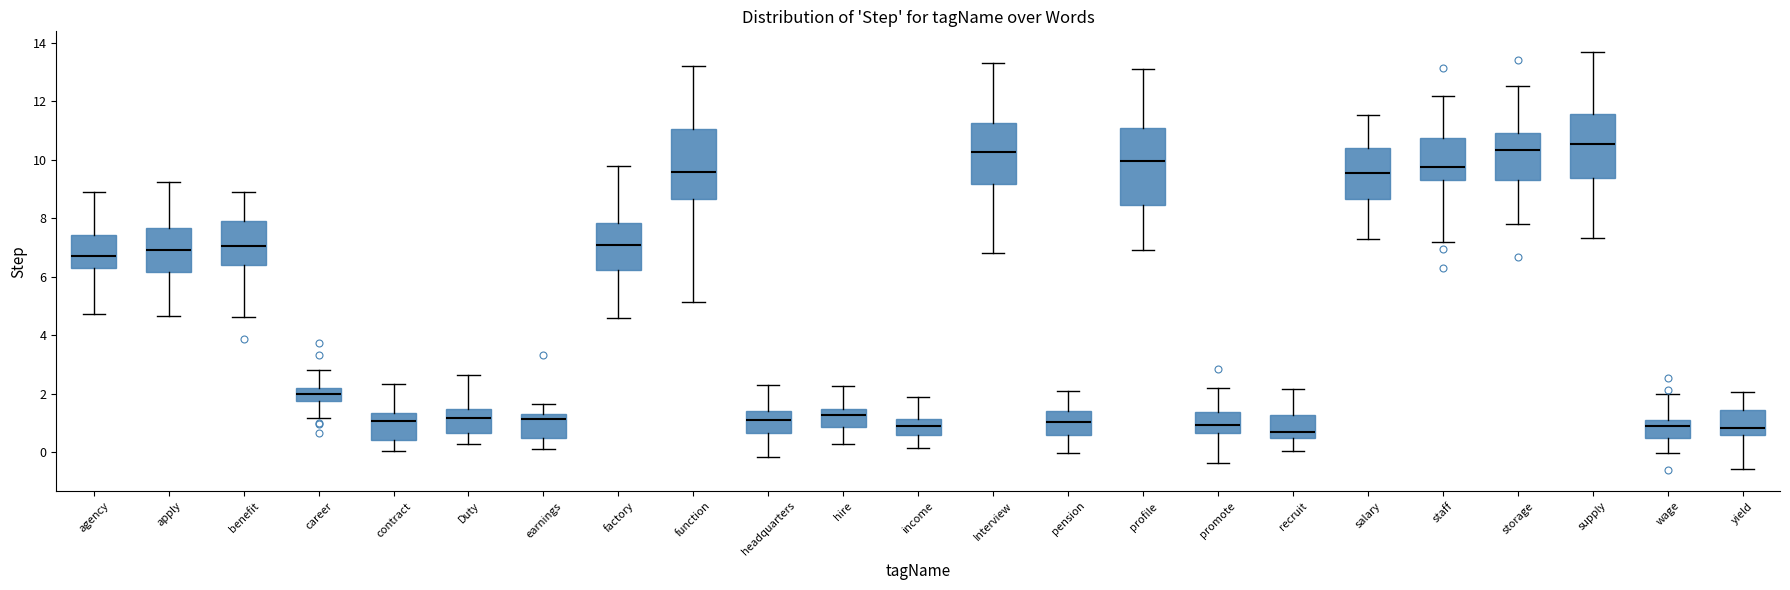

Reading left to right, read every box against the y-axis: the position of its median line, the range the box covers, and the ends of its whiskers. The values are not printed on the chart, so give them approximately, as read against the axis.

agency: median 6.8, box 6.2 to 7.4, whiskers 4.8 to 8.8
apply: median 7.0, box 6.2 to 7.6, whiskers 4.6 to 9.2
benefit: median 7.0, box 6.4 to 7.8, whiskers 4.6 to 8.8
career: median 2.0, box 1.8 to 2.2, whiskers 1.2 to 2.8
contract: median 1.0, box 0.4 to 1.4, whiskers 0.0 to 2.4
Duty: median 1.2, box 0.6 to 1.4, whiskers 0.2 to 2.6
earnings: median 1.2, box 0.4 to 1.4, whiskers 0.0 to 1.6
factory: median 7.0, box 6.2 to 7.8, whiskers 4.6 to 9.8
function: median 9.6, box 8.6 to 11.0, whiskers 5.2 to 13.2
headquarters: median 1.0, box 0.6 to 1.4, whiskers -0.2 to 2.2
hire: median 1.2, box 0.8 to 1.4, whiskers 0.2 to 2.2
income: median 0.8, box 0.6 to 1.2, whiskers 0.2 to 1.8
Interview: median 10.2, box 9.2 to 11.2, whiskers 6.8 to 13.2
pension: median 1.0, box 0.6 to 1.4, whiskers 0.0 to 2.0
profile: median 10.0, box 8.4 to 11.0, whiskers 6.8 to 13.0
promote: median 1.0, box 0.6 to 1.4, whiskers -0.4 to 2.2
recruit: median 0.6, box 0.4 to 1.2, whiskers 0.0 to 2.2
salary: median 9.6, box 8.6 to 10.4, whiskers 7.2 to 11.6
staff: median 9.8, box 9.2 to 10.8, whiskers 7.2 to 12.2
storage: median 10.4, box 9.4 to 10.8, whiskers 7.8 to 12.6
supply: median 10.6, box 9.4 to 11.6, whiskers 7.4 to 13.6
wage: median 0.8, box 0.4 to 1.2, whiskers 0.0 to 2.0
yield: median 0.8, box 0.6 to 1.4, whiskers -0.6 to 2.0